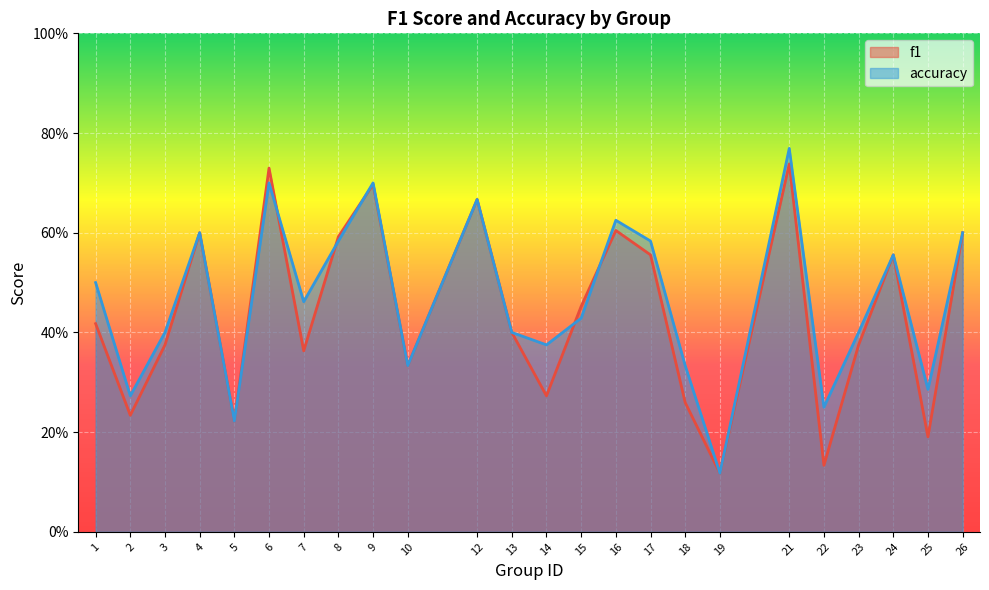

Is it true that accuracy equals 0.4 at 23?

True